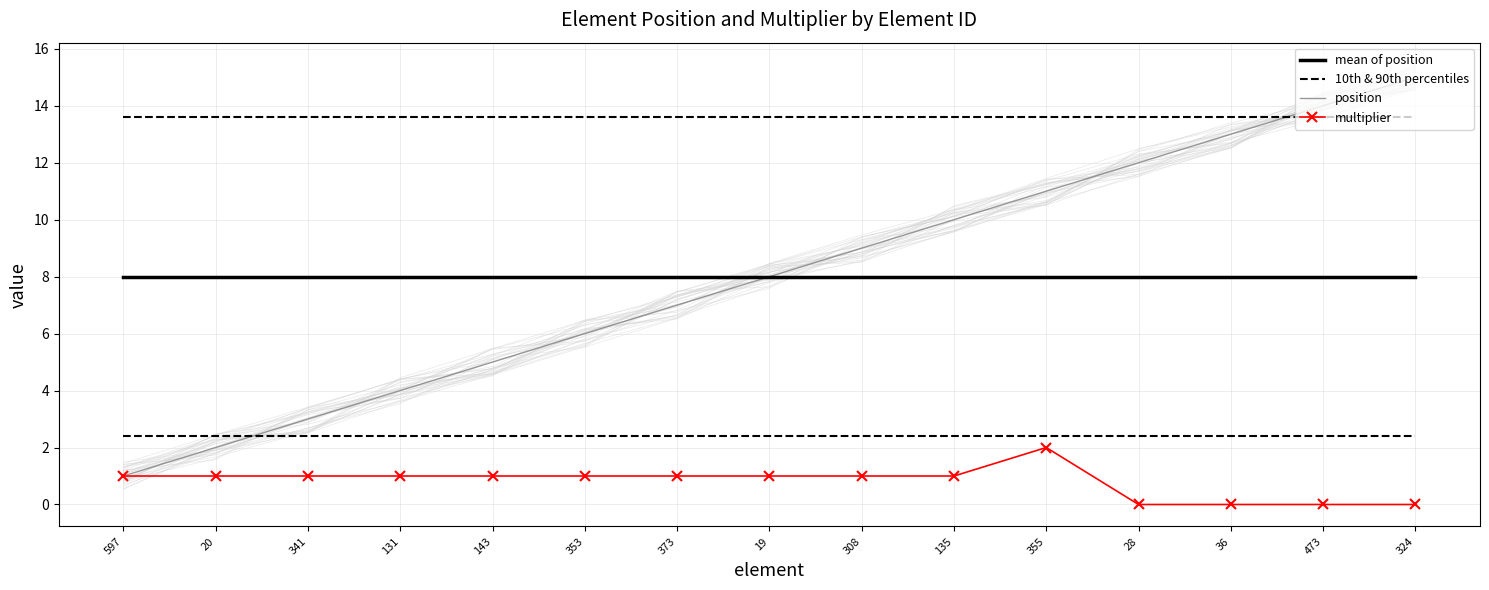

Between 308 and 36, which series saw the biggest shift?

position